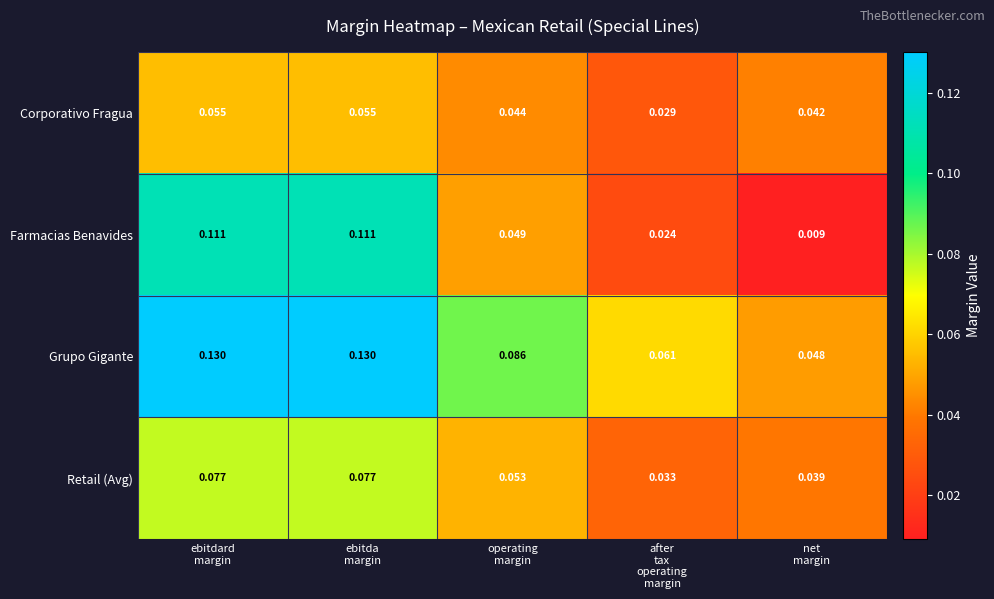

Which series has the widest spread of values?

Farmacias Benavides